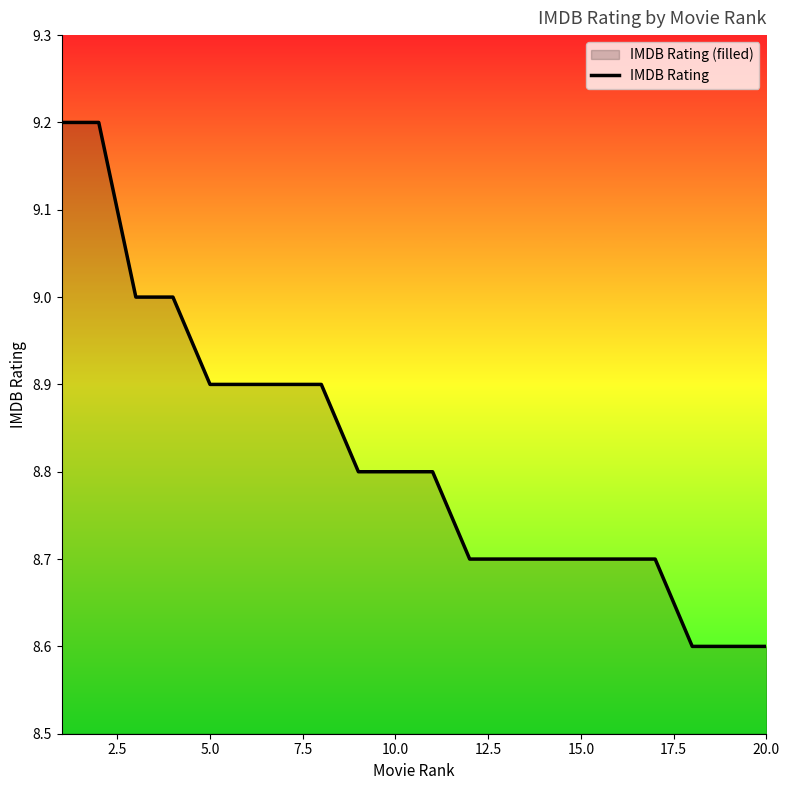

The value at 15.0 is 8.7. True or false?

True